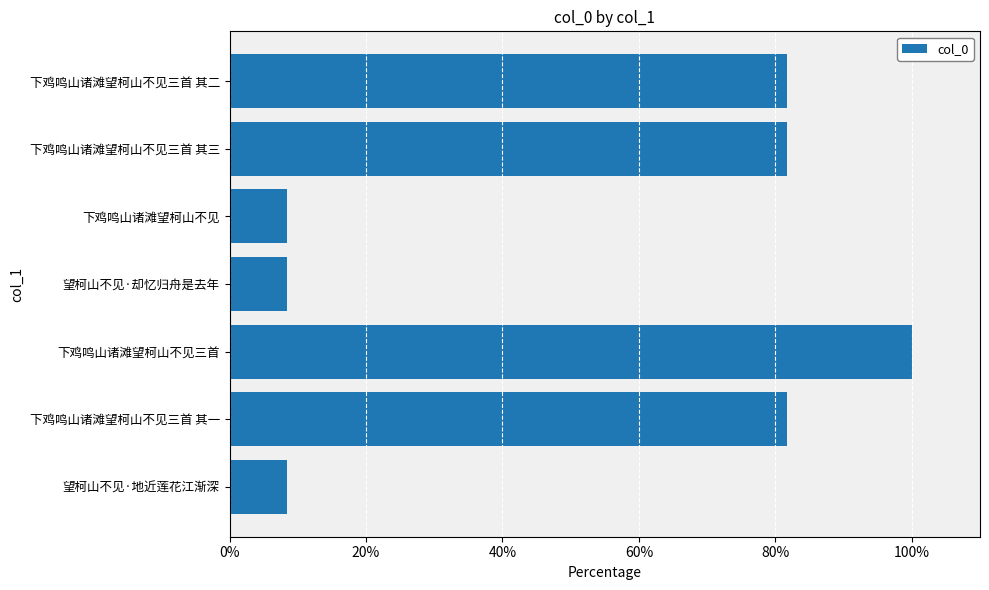

What is the maximum value shown in the chart?

100.0